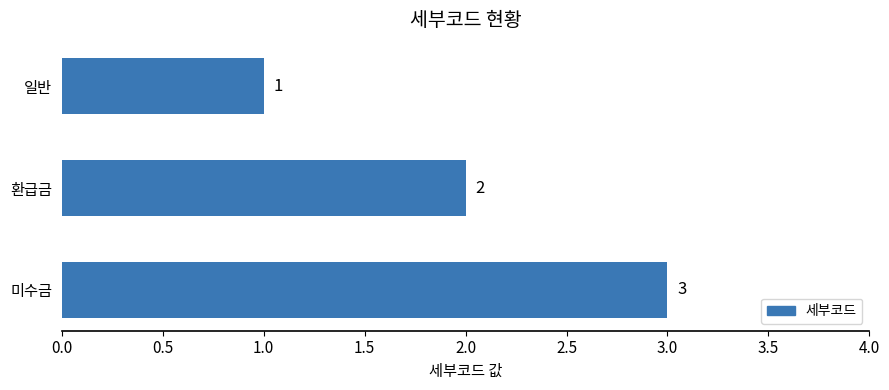

Is it true that the value at 미수금 is 1?

False